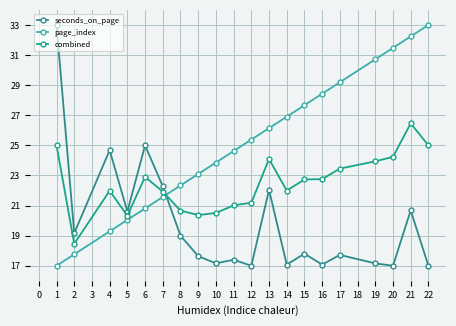

What are all the series names shown in the legend?

seconds_on_page, page_index, combined